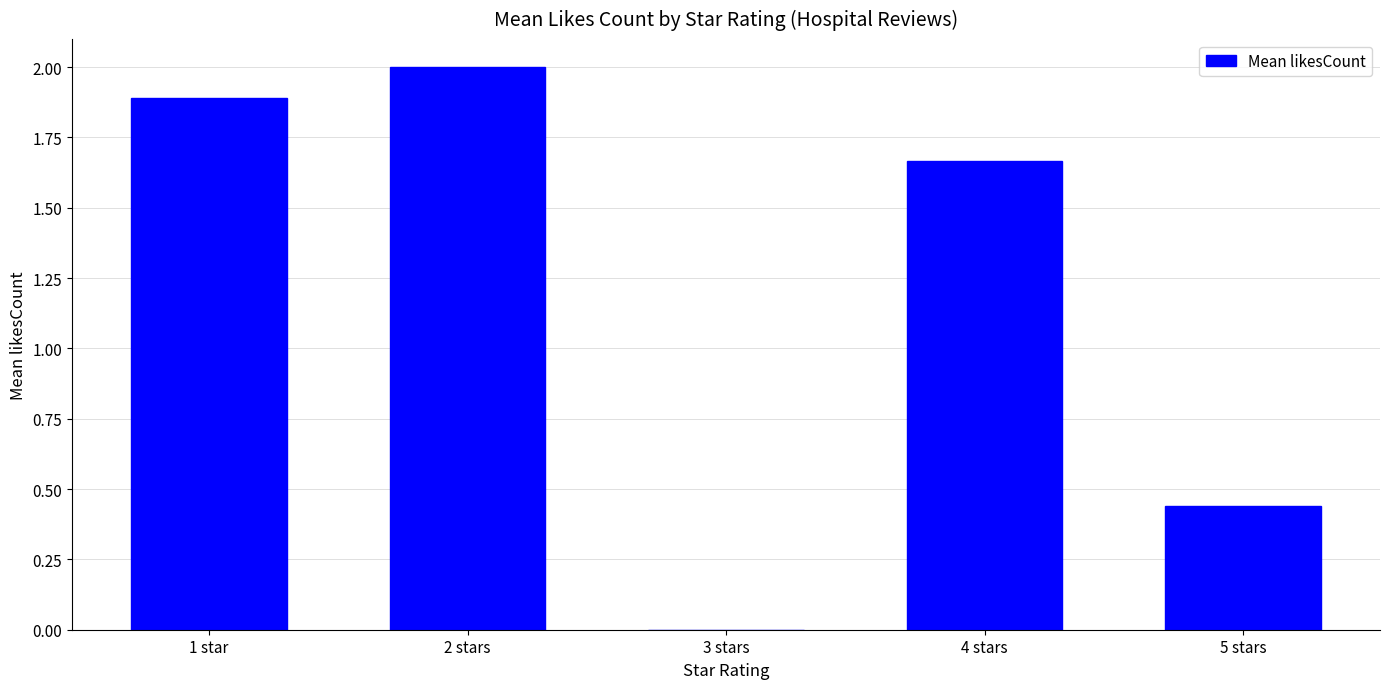

How many values are above zero?

4